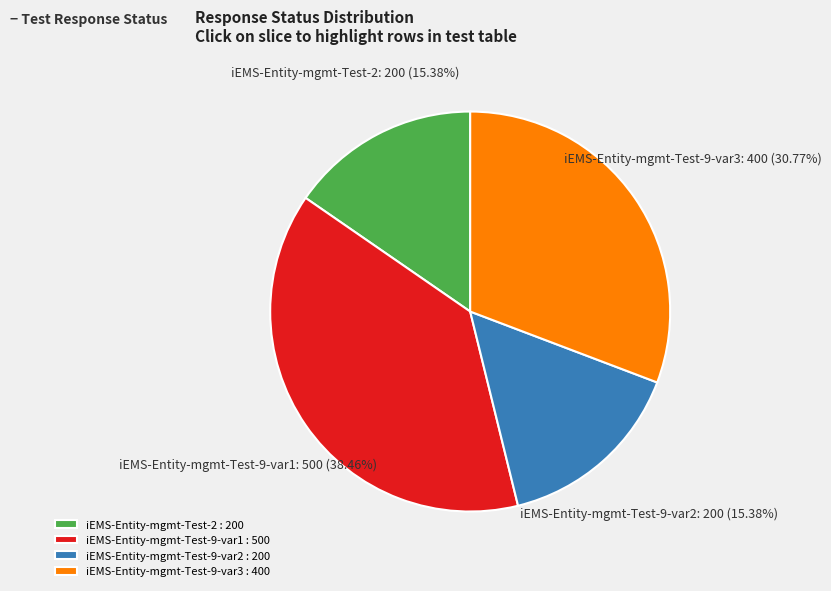

Does iEMS-Entity-mgmt-Test-9-var3 represent more than half of the total?

No